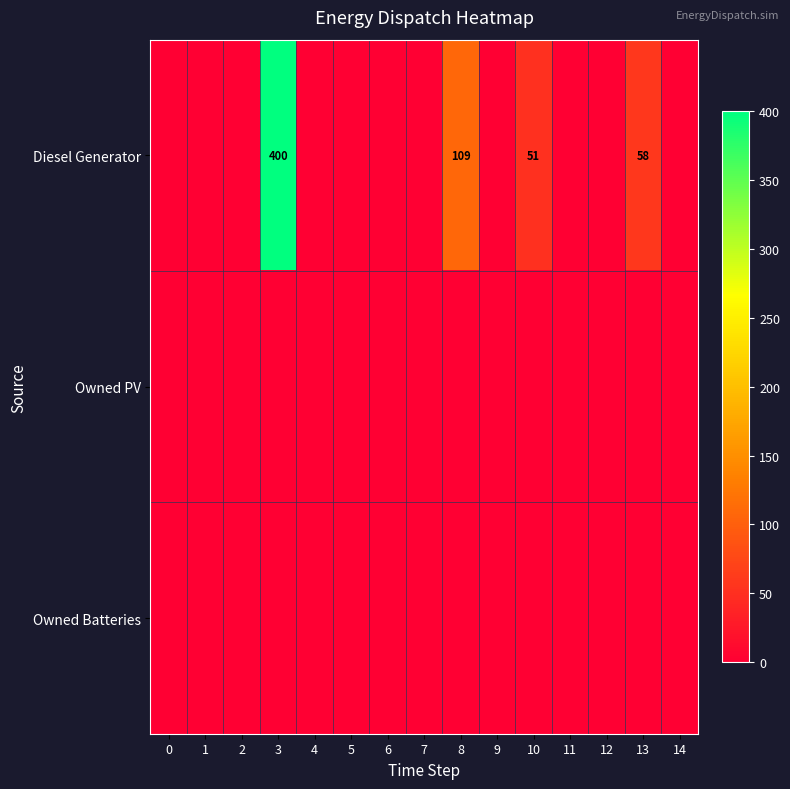

True or false: Diesel Generator has a value of 400 at 3.

True